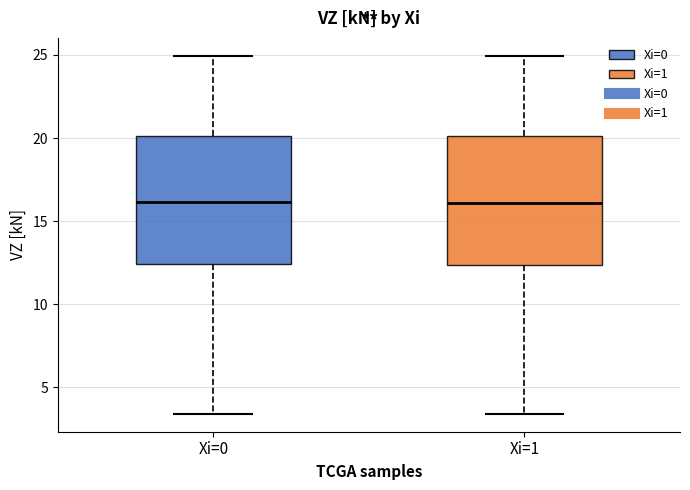

Where does the upper whisker of the box for Xi=1 end on the y-axis? The values are not printed on the chart, so give them approximately, as read against the axis.

25.0